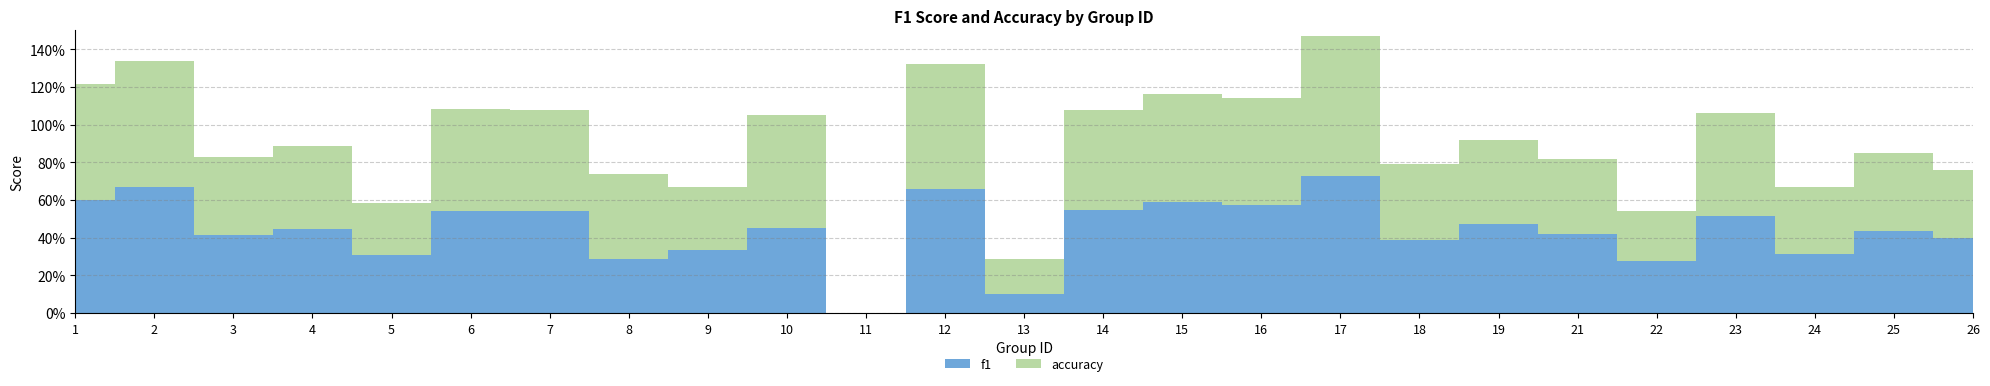

How many interior local peaks does the f1 series have?

10